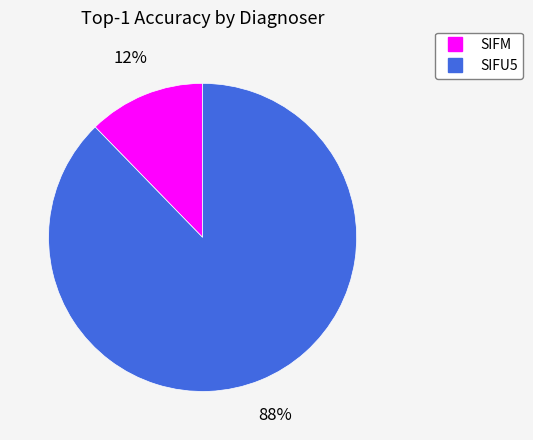

What percentage is the SIFU5 slice, to the nearest percent?

88%